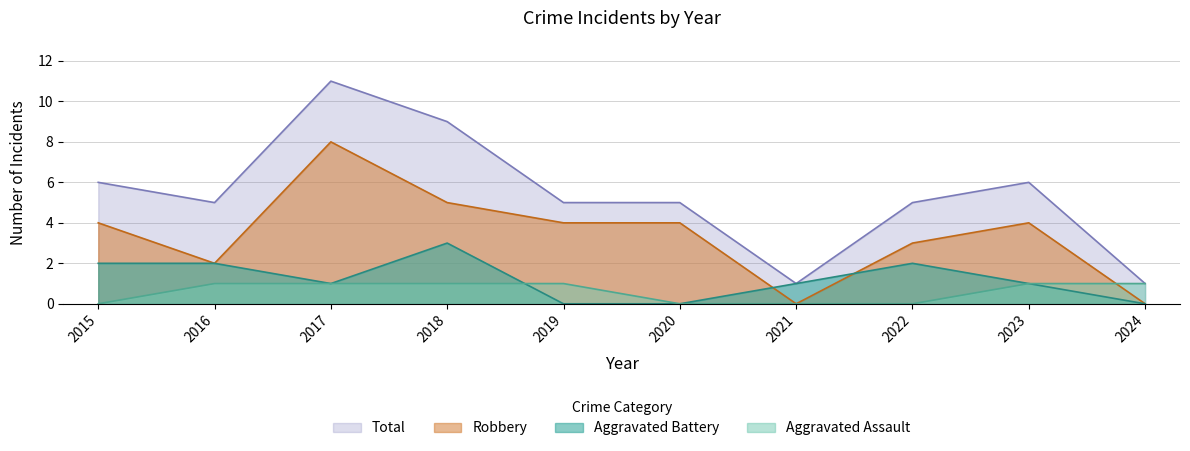

What is the sum of all Aggravated Assault values?

6